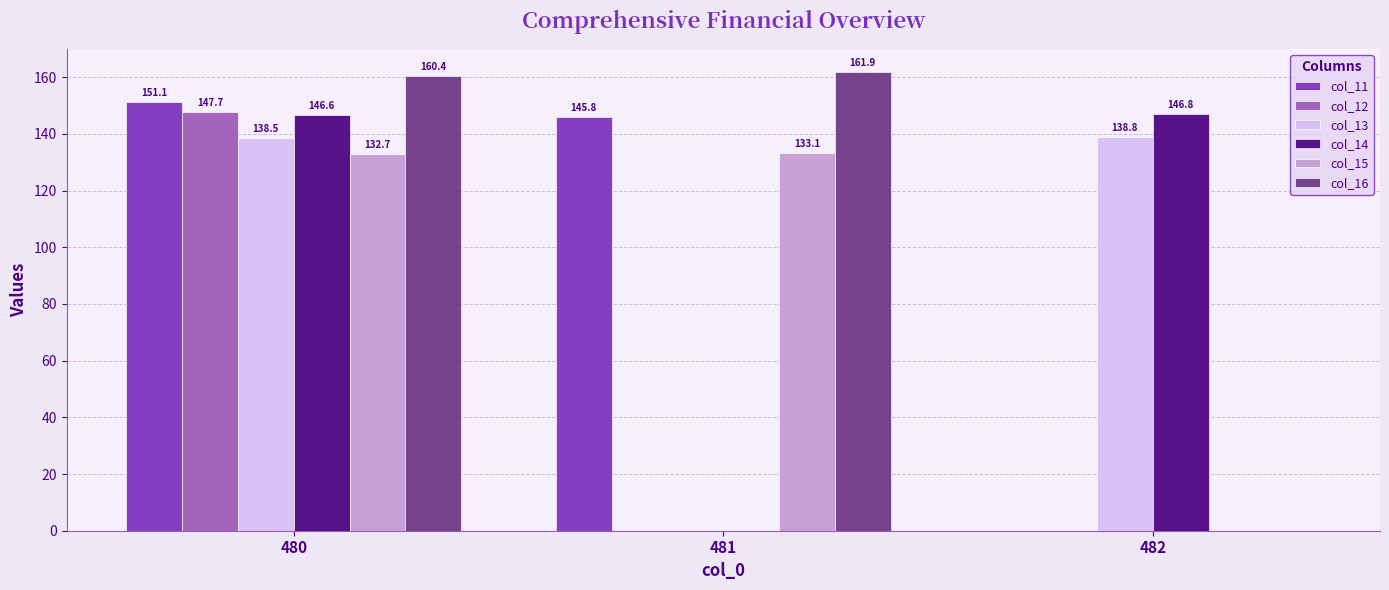

Is it true that col_14 equals 0.0 at 481?

True